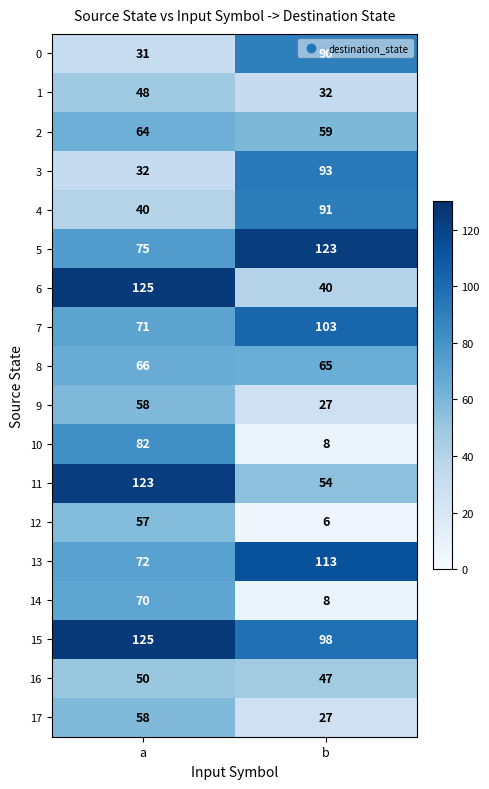

True or false: 8 has a value of 65 at b.

True